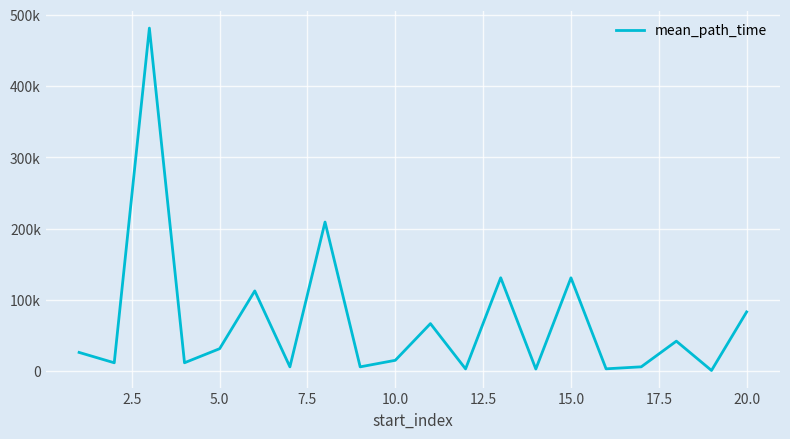

Does the chart display data point markers on the line(s)?

No